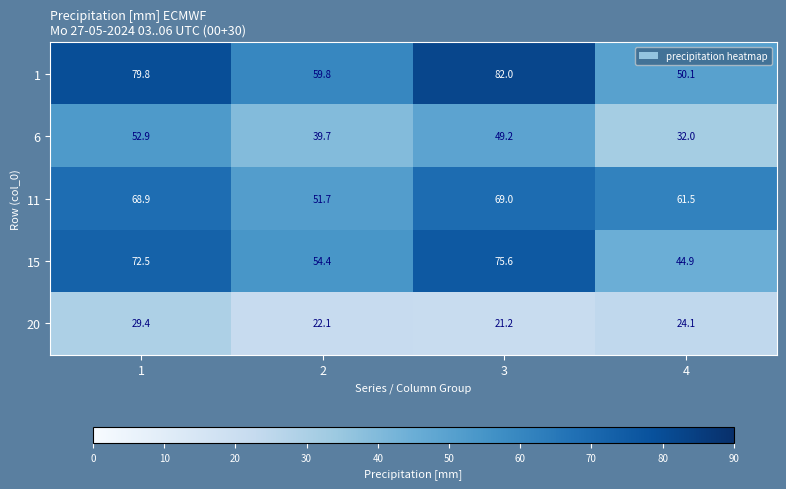

Which series has the largest range (max minus min)?

1